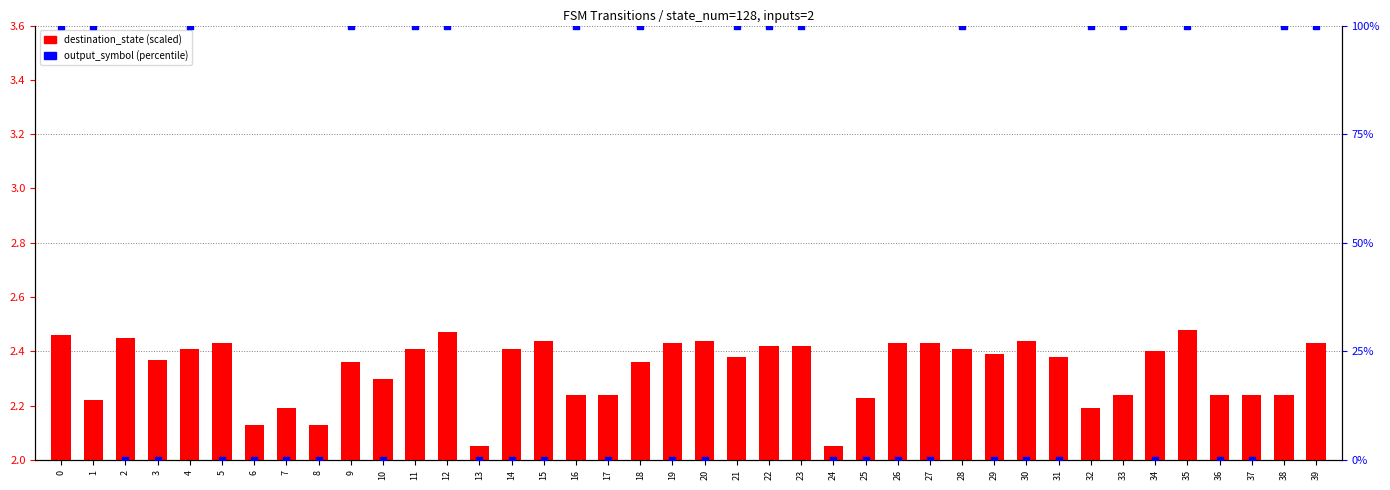

Which series contains the highest Y value?

output_symbol (percentile)